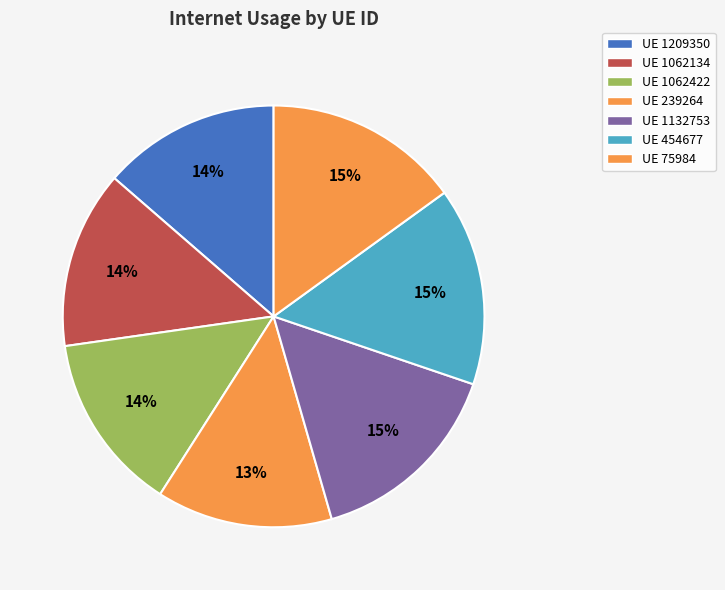

Which category has the smallest portion of the pie?

239264